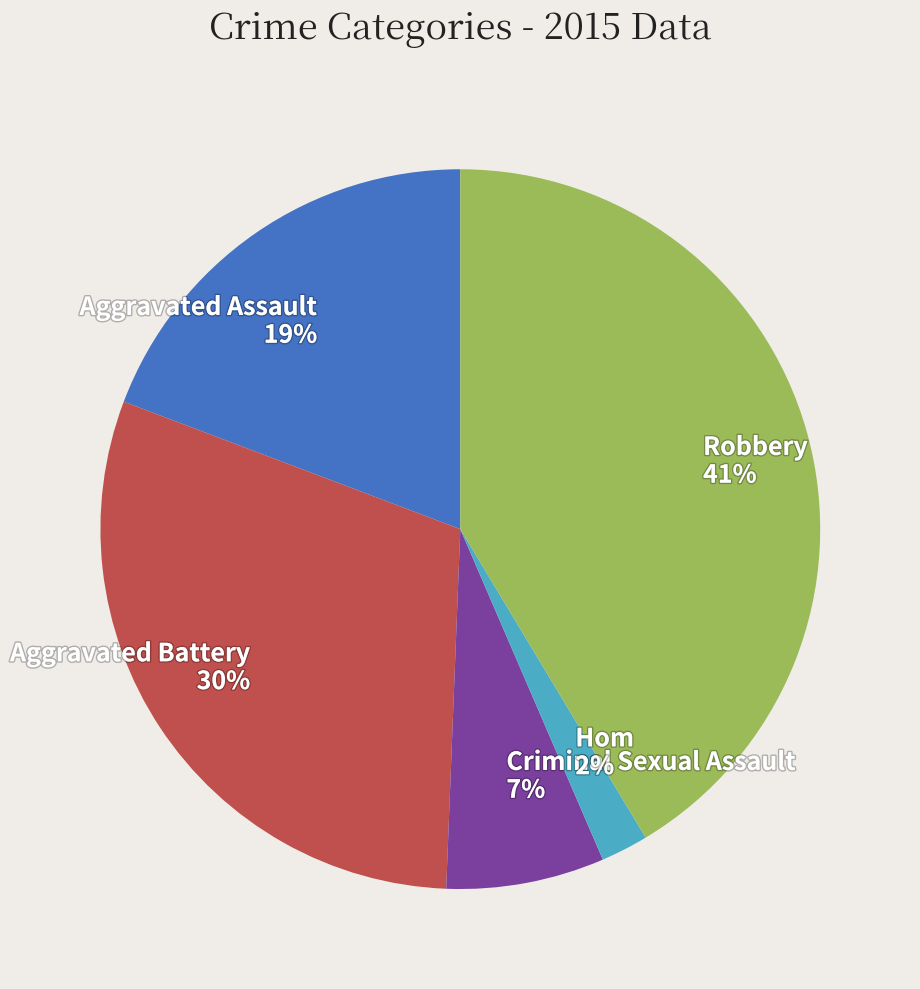

Count the number of slices in the pie.

5